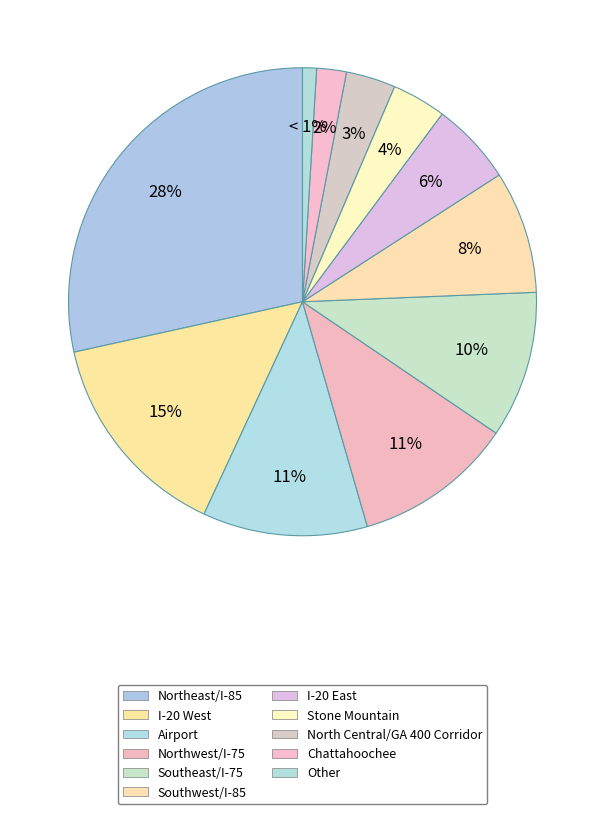

What percentage is the North Central/GA 400 Corridor slice, to the nearest percent?

3%